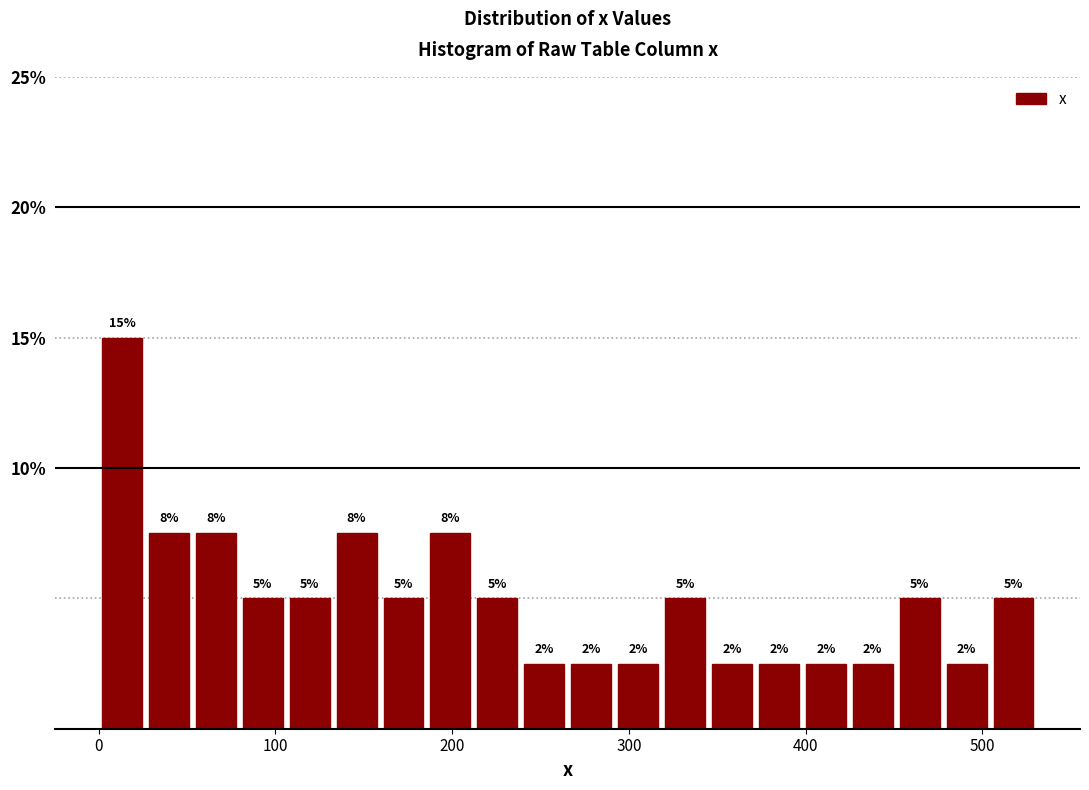

Around what value on the x-axis is the tallest bar? Give the approximate position of its centre, as read against the axis.

10